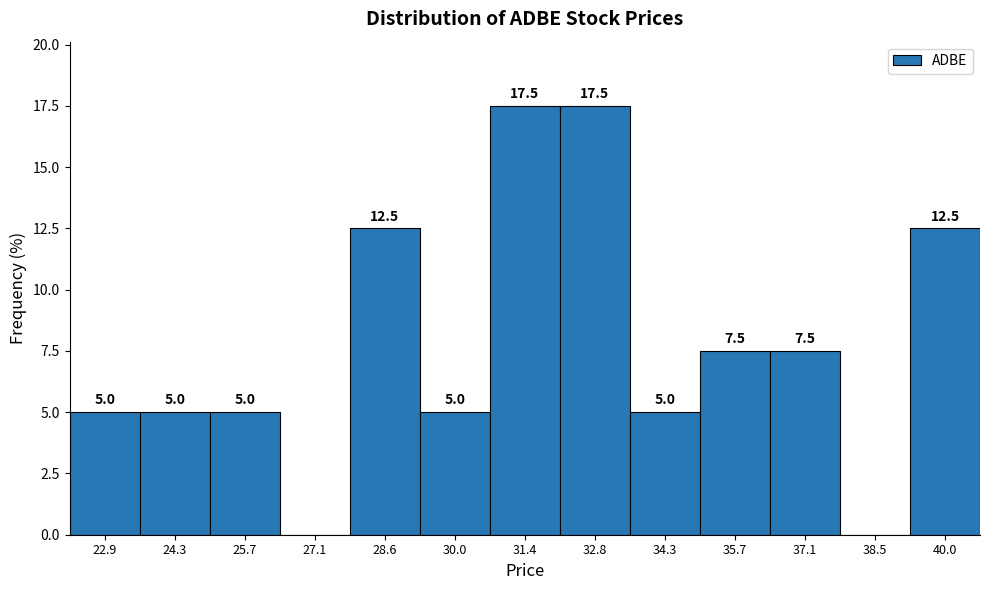

Reading left to right, extract all data points from this chart.

22.9=5.0	24.3=5.0	25.7=5.0	27.1=0.0	28.6=12.5	30.0=5.0	31.4=17.5	32.8=17.5	34.3=5.0	35.7=7.5	37.1=7.5	38.5=0.0	40.0=12.5